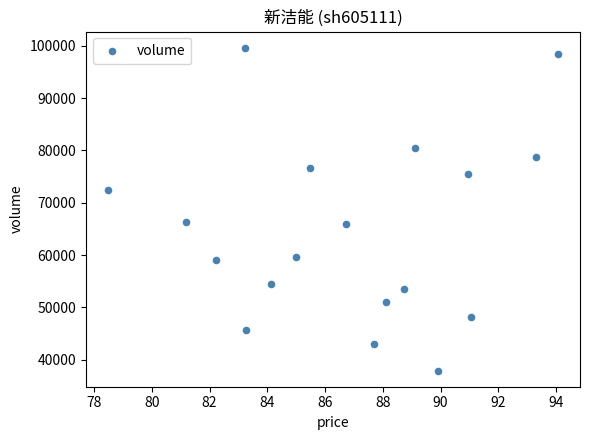

What is the range of Y values (max minus min)?

61650